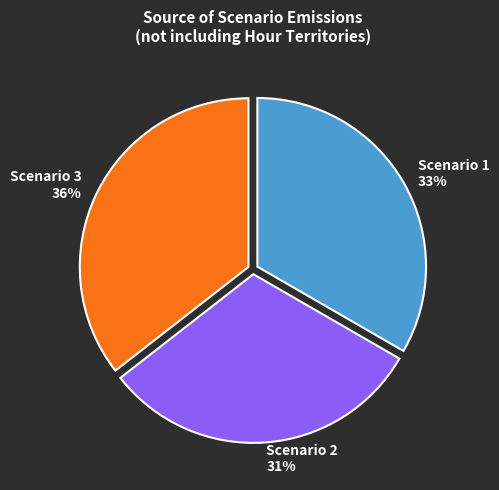

What is the ratio of the value at Scenario 2 to the value at Scenario 3?

0.9